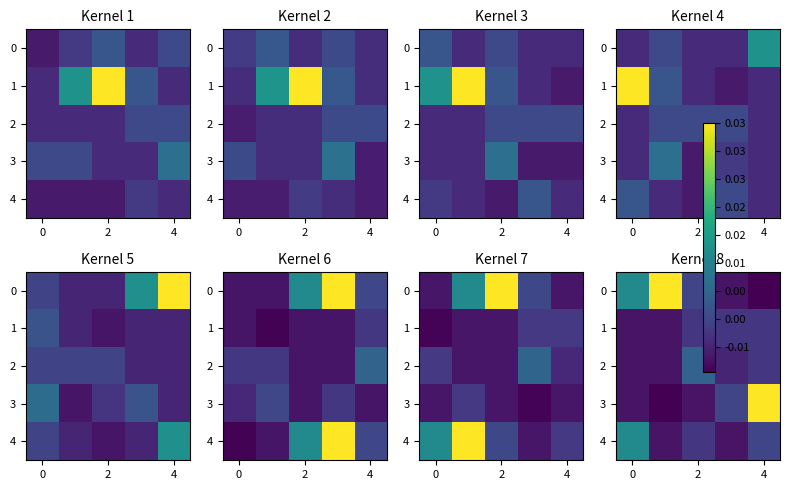

How many categories are shown in the chart?

5